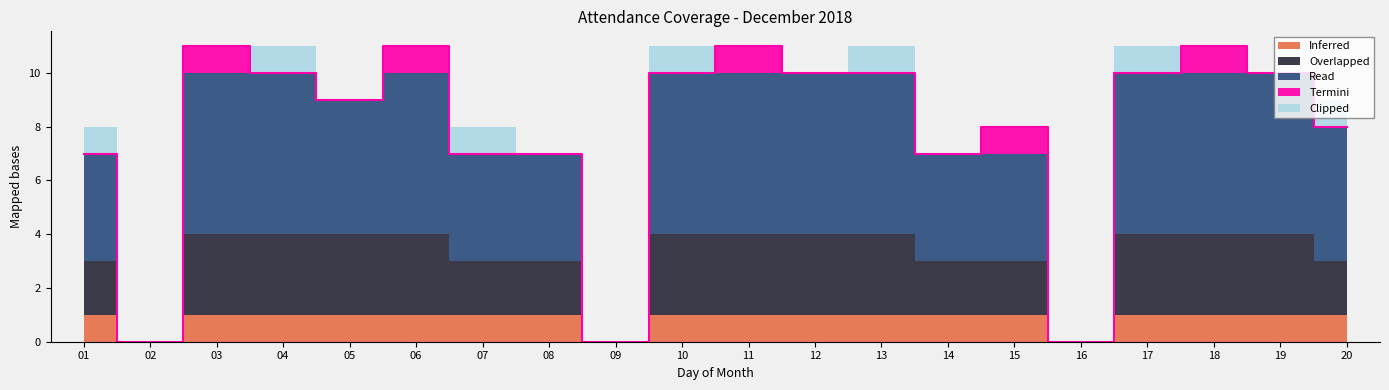

How many values in Overlapped are above zero?

17